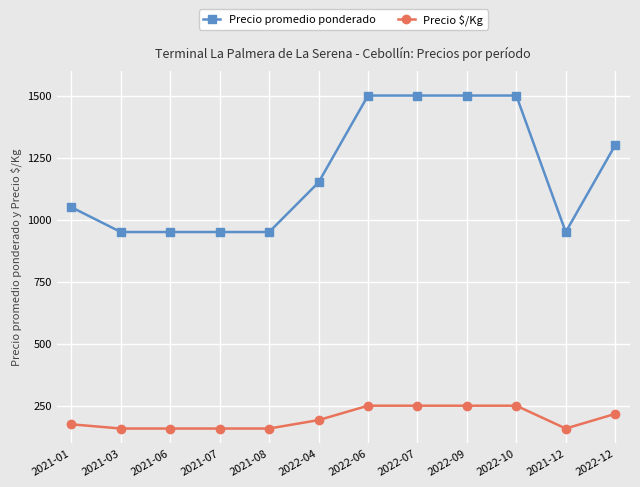

What is the difference between the Precio $/Kg values at 2022-12 and 2022-07?

33